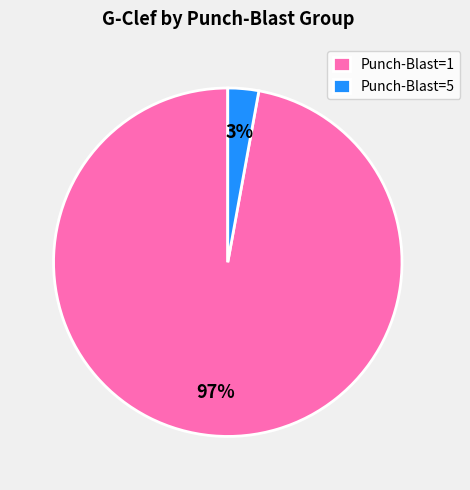

Count the number of slices in the pie.

2